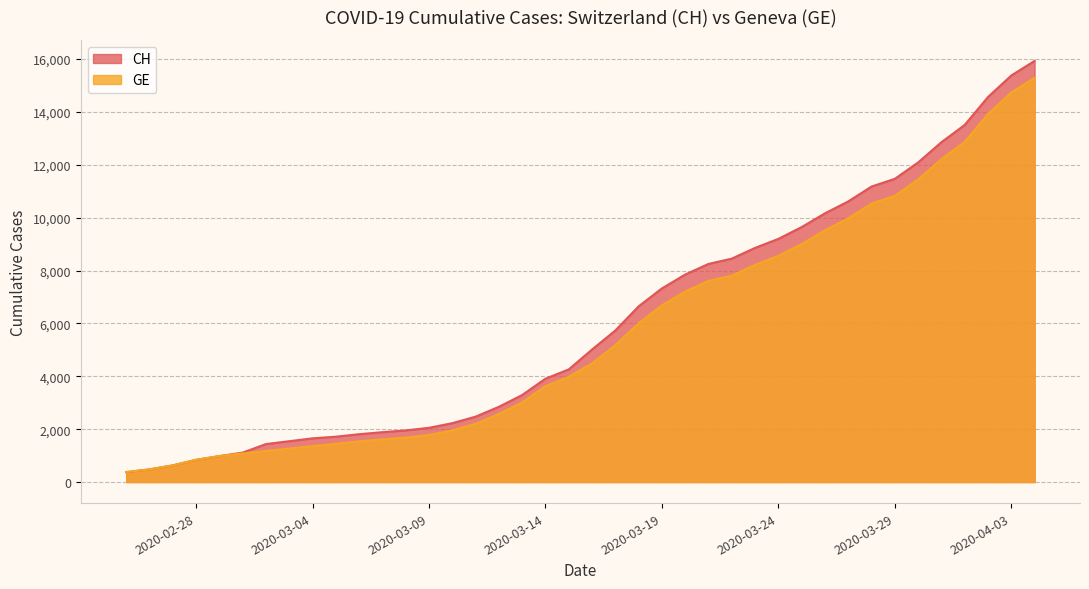

What is the label of the 1st point from the right?

2020-04-04